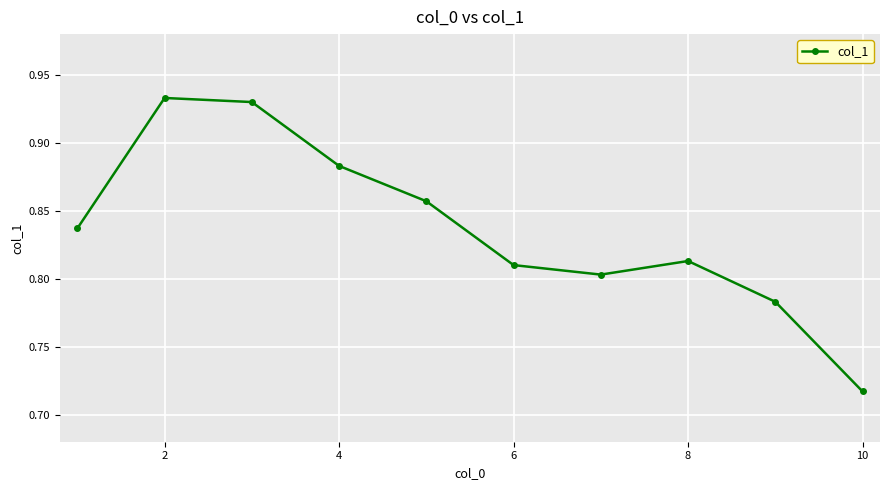

How many points are lower than both their immediate neighbors (excluding endpoints)?

1